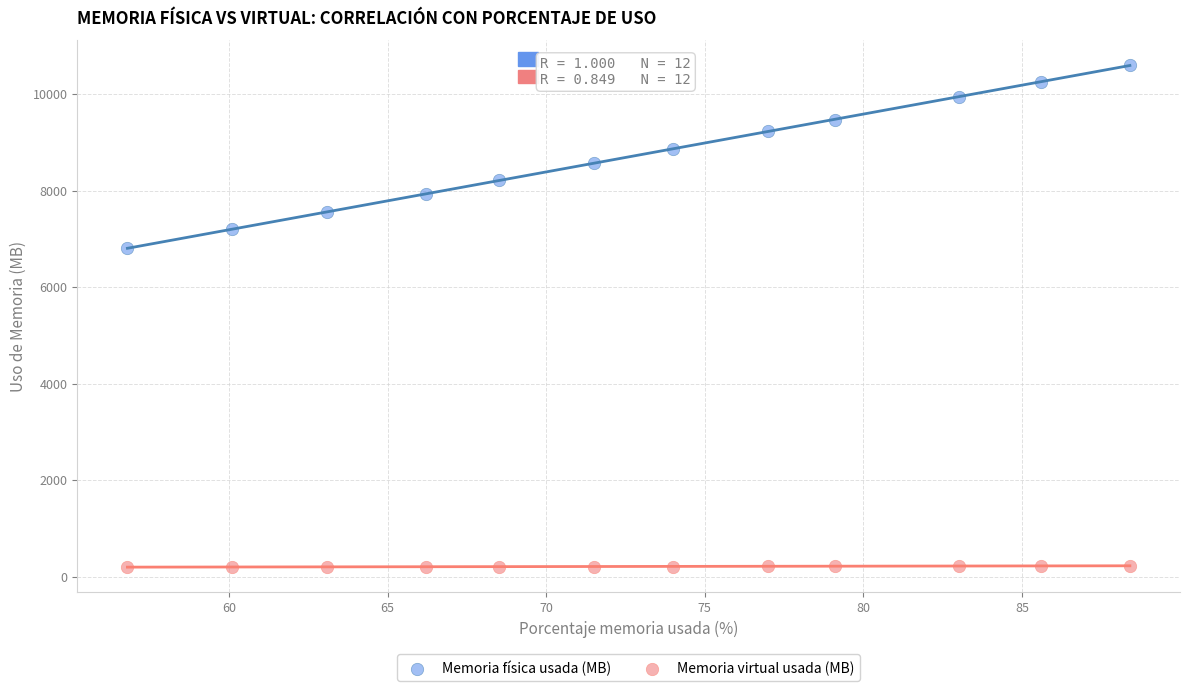

Across all data points, what is the range of Y values (max minus min)?

10391.0